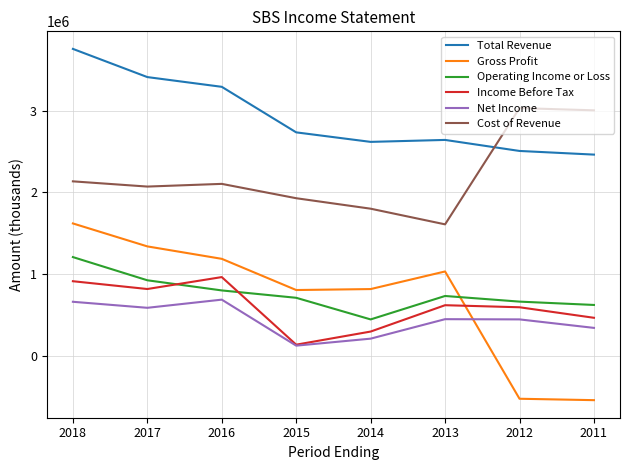

The value of Cost of Revenue at 2018 is 3120963. True or false?

False